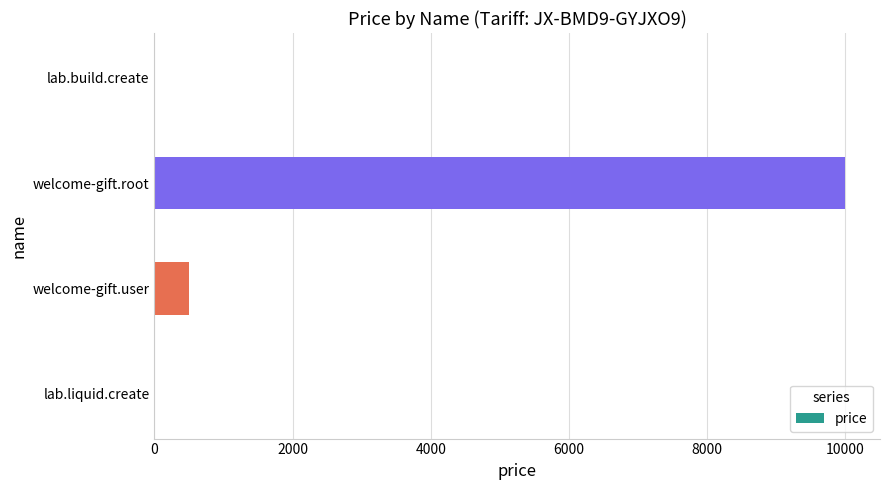

The value at welcome-gift.root is 5774. True or false?

False